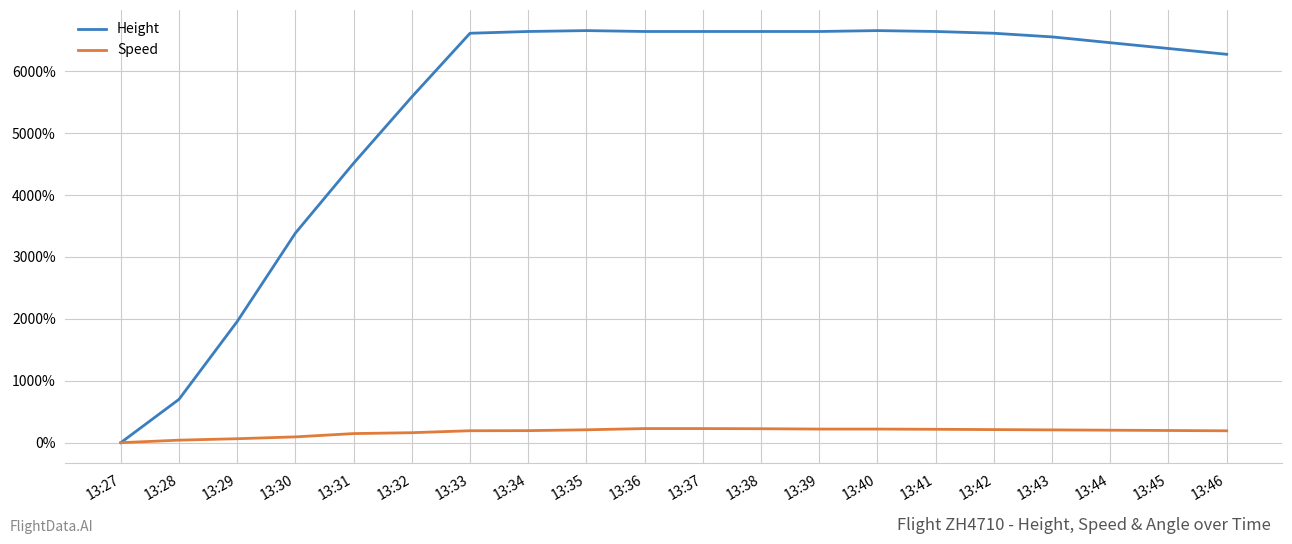

How many lines are shown in the chart?

2